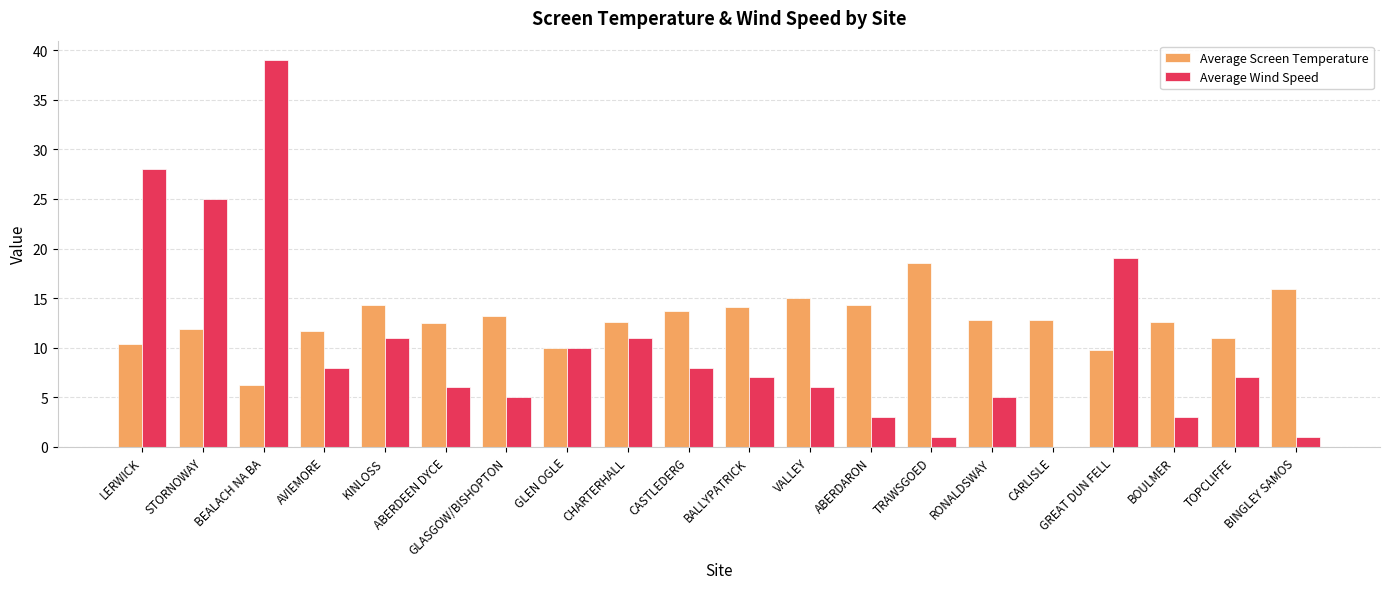

What is the total value across all series at STORNOWAY?

36.9